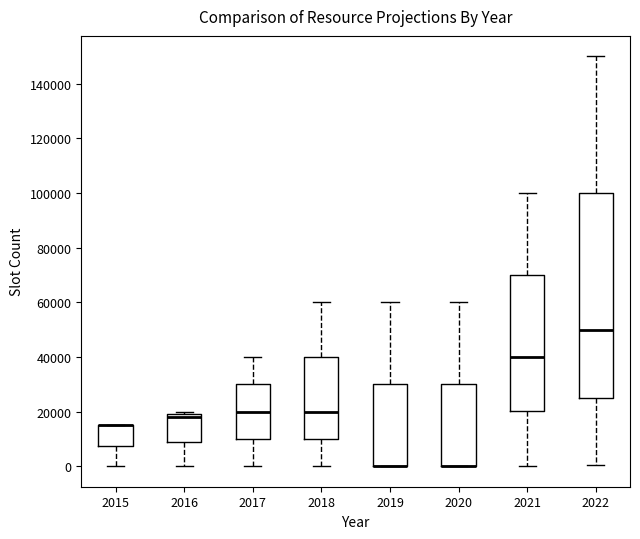

Where is the upper edge of the box at x = 2020 on the y-axis? The values are not printed on the chart, so give them approximately, as read against the axis.

30000